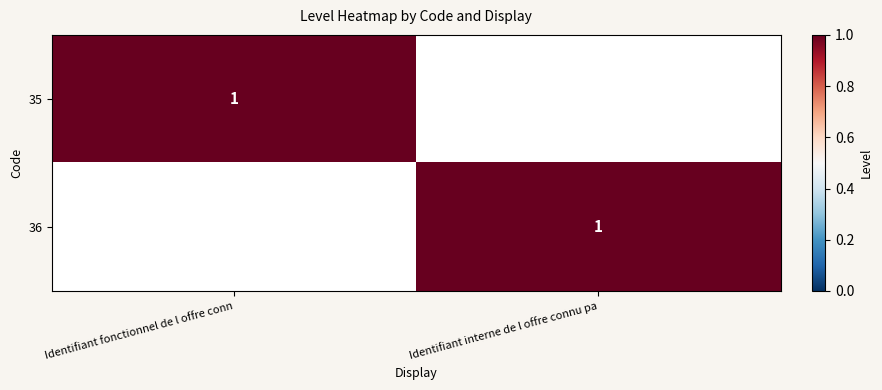

Is it true that 35 equals 0 at Identifiant fonctionnel de l offre conn?

False